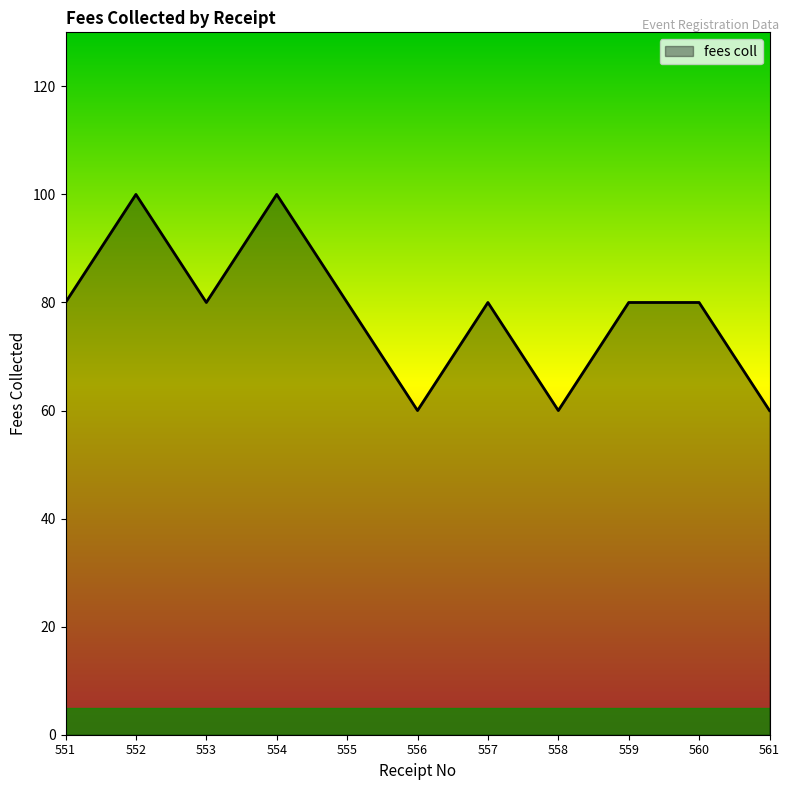

Which has a higher value, 557 or 558?

557